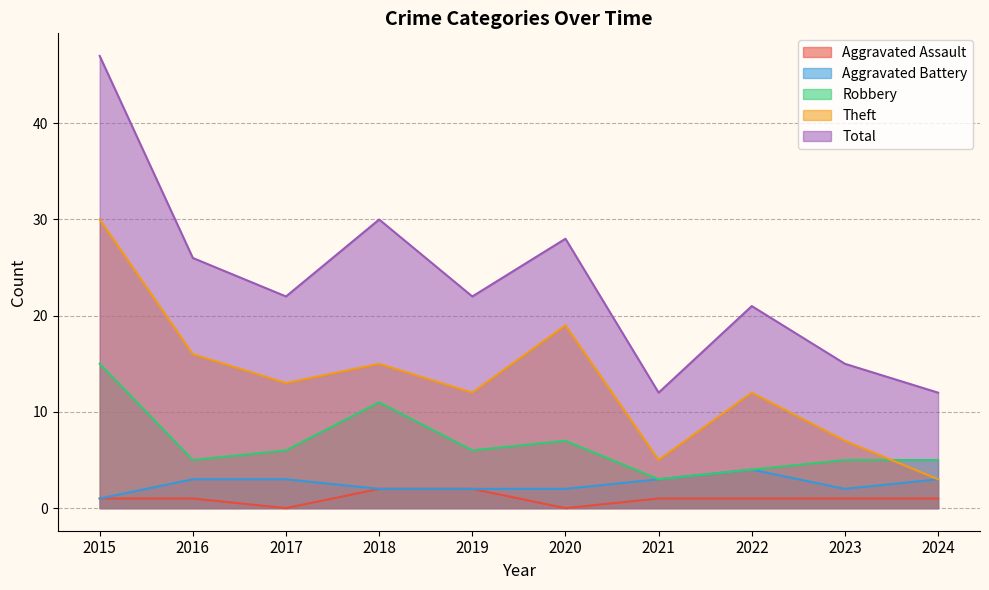

What is the difference between the maximum and minimum values in the Aggravated Assault series?

2